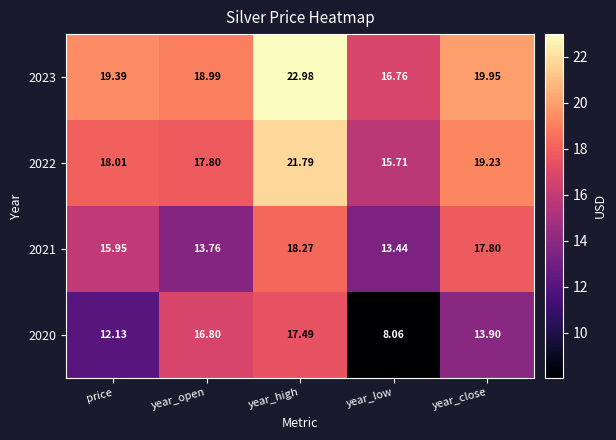

Where is 2022 nearest to the value 18?

price